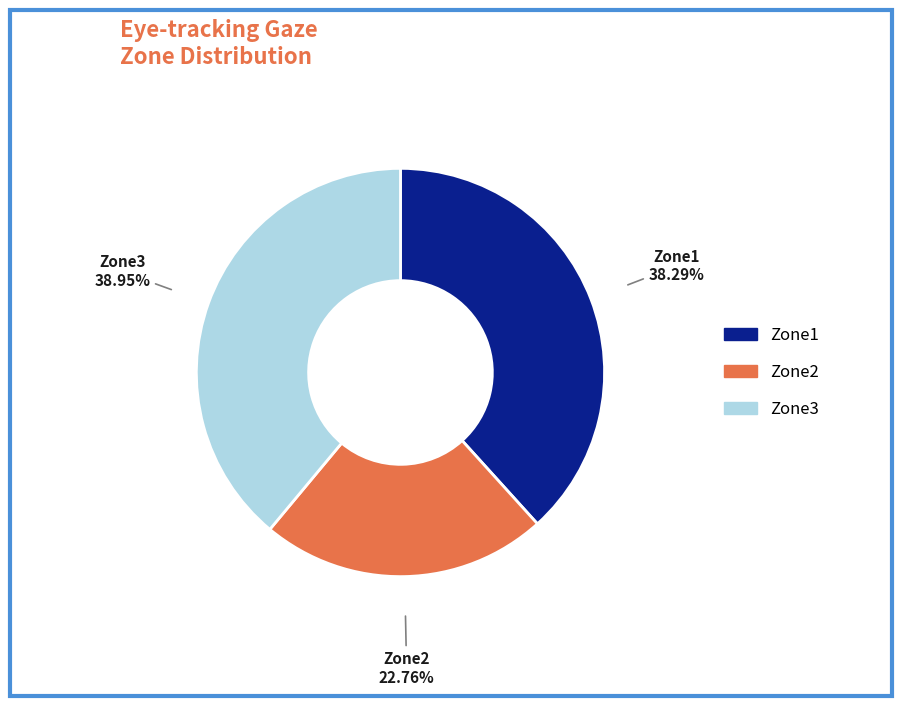

Rank the categories by value from lowest to highest.

Zone2, Zone1, Zone3